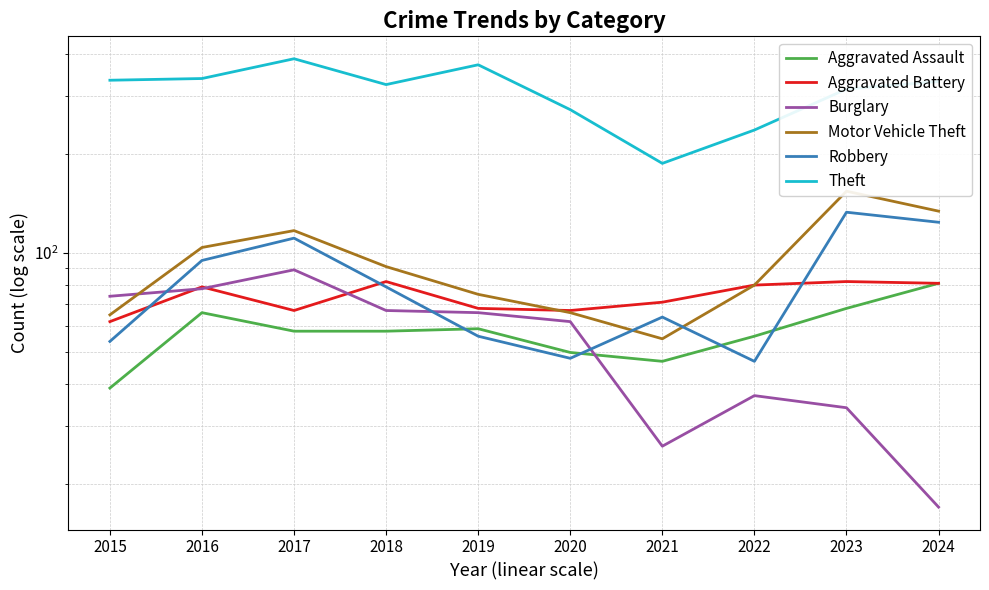

The value of Motor Vehicle Theft at 2022 is 80. True or false?

True